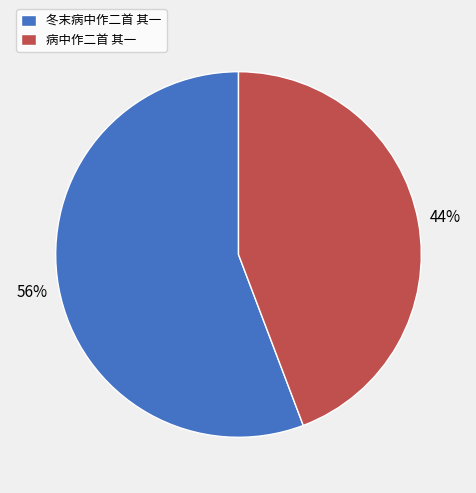

The 病中作二首 其一 slice represents 44% of the pie. True or false?

True